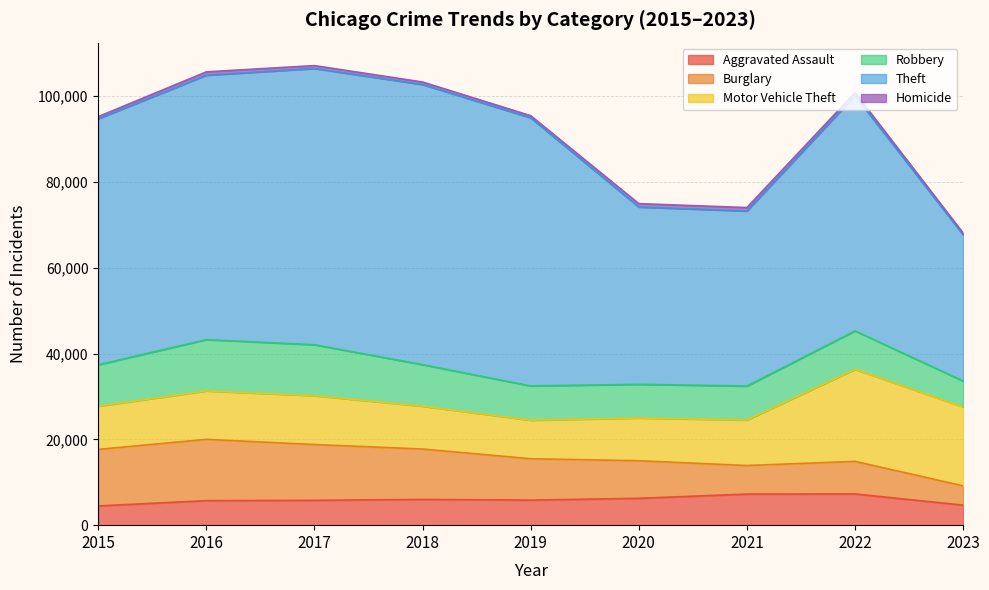

Which category has the lowest value across all series?

2023